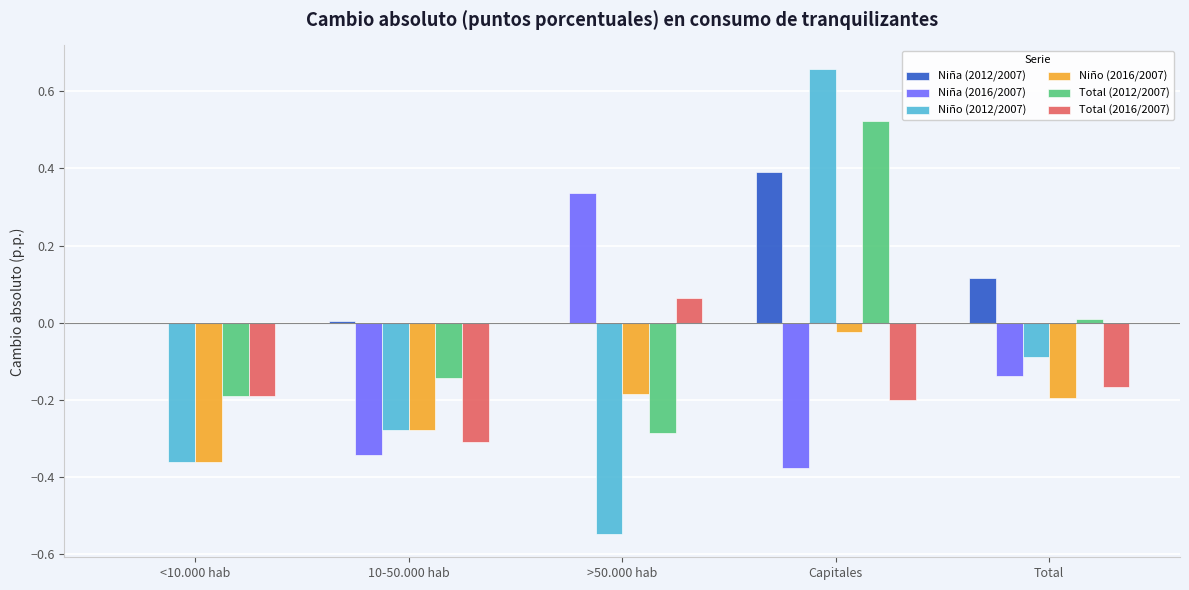

How many series are shown in this chart?

6